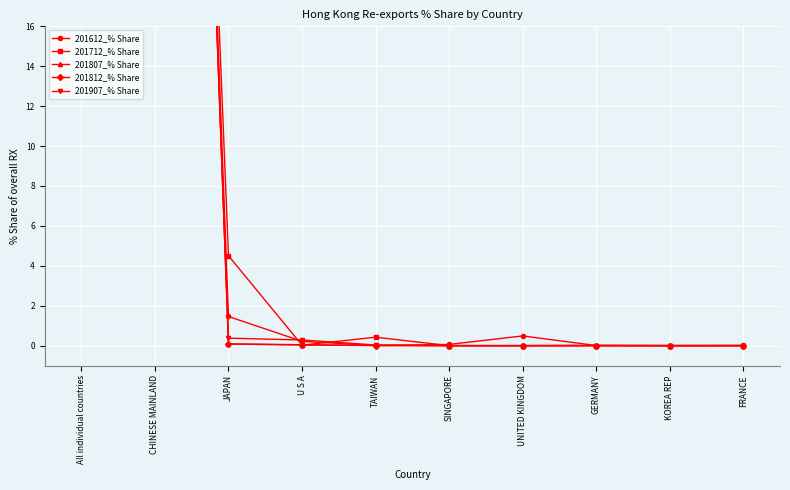

Reading left to right, what are all the values shown in this chart?

201612_% Share: All individual countries=100.0	CHINESE MAINLAND=97.8	JAPAN=1.5	U S A=0.2	TAIWAN=0.0	SINGAPORE=0.1	UNITED KINGDOM=0.5	GERMANY=0.0	KOREA REP=0.0	FRANCE=0.0
201712_% Share: All individual countries=100.0	CHINESE MAINLAND=95.0	JAPAN=4.5	U S A=0.0	TAIWAN=0.4	SINGAPORE=0.0	UNITED KINGDOM=0.0	GERMANY=0.0	KOREA REP=0.0	FRANCE=0.0
201807_% Share: All individual countries=100.0	CHINESE MAINLAND=99.8	JAPAN=0.1	U S A=0.0	TAIWAN=0.0	SINGAPORE=0.0	UNITED KINGDOM=0.0	GERMANY=0.0	KOREA REP=0.0	FRANCE=0.0
201812_% Share: All individual countries=100.0	CHINESE MAINLAND=99.9	JAPAN=0.1	U S A=0.0	TAIWAN=0.0	SINGAPORE=0.0	UNITED KINGDOM=0.0	GERMANY=0.0	KOREA REP=0.0	FRANCE=0.0
201907_% Share: All individual countries=100.0	CHINESE MAINLAND=99.3	JAPAN=0.4	U S A=0.3	TAIWAN=0.0	SINGAPORE=0.0	UNITED KINGDOM=0.0	GERMANY=0.0	KOREA REP=0.0	FRANCE=0.0